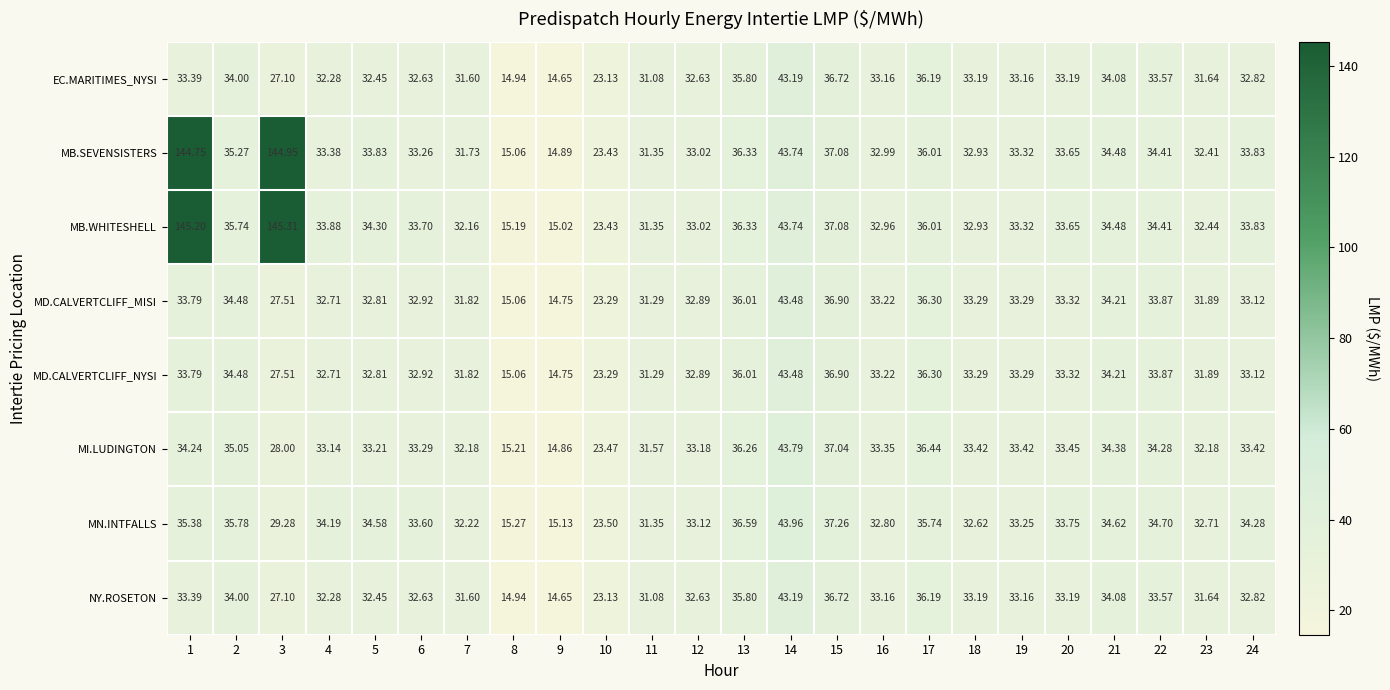

Which series has the largest total across all categories?

MB.WHITESHELL